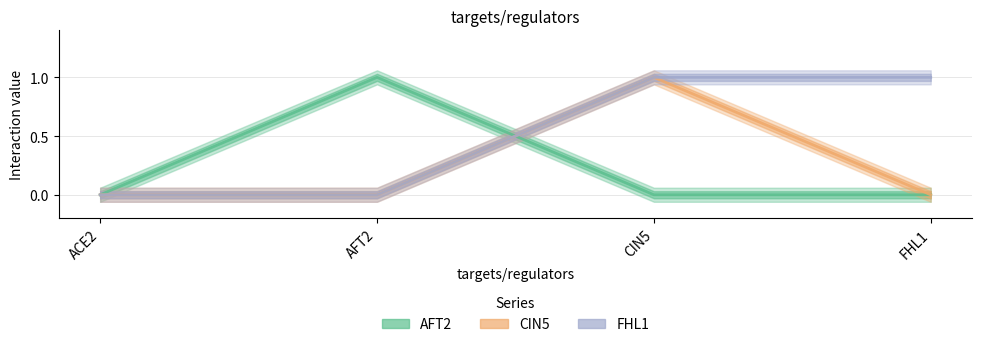

Rank the series at FHL1 from lowest to highest value.

AFT2, CIN5, FHL1